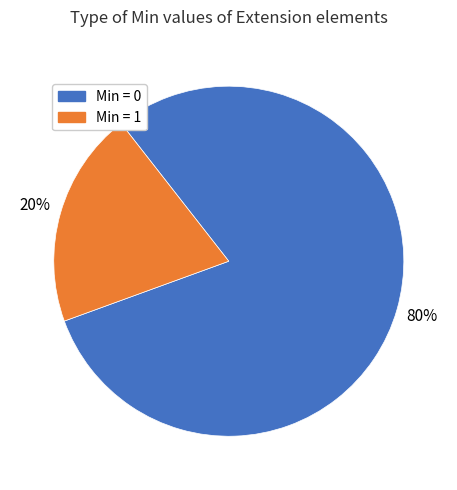

Does any single category account for the majority?

Yes